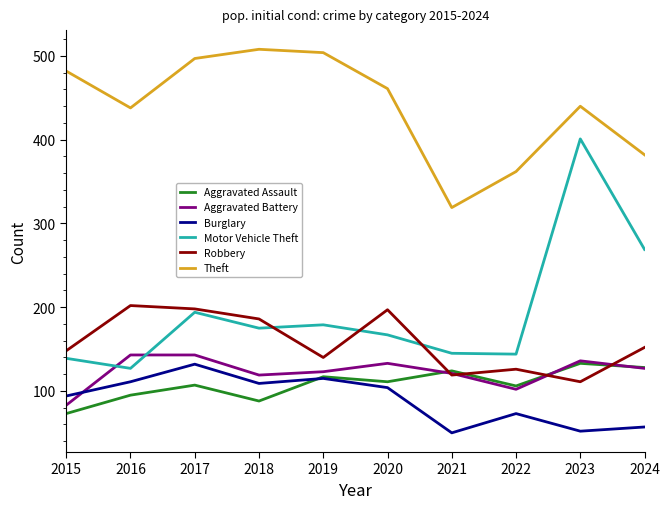

The Aggravated Assault series shows 21 at 2015. True or false?

False